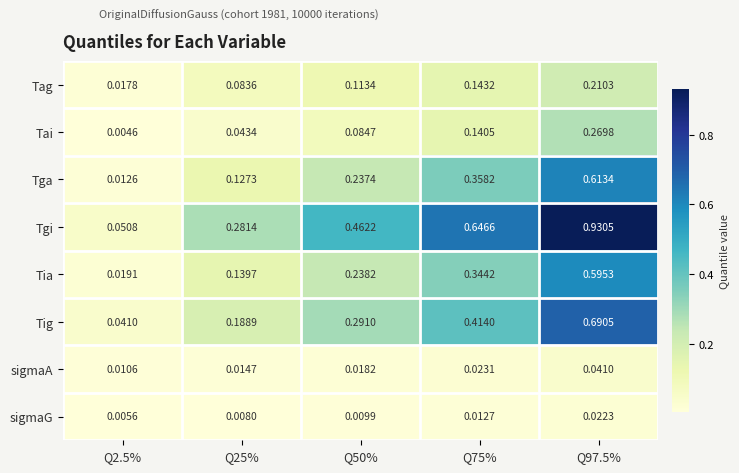

Is the value of Tga at Q2.5% greater than the value of Tig at Q50%?

No